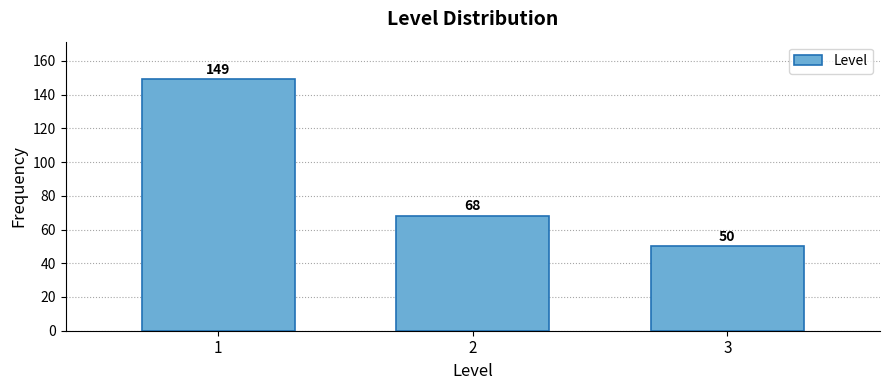

Reading left to right, list all the values displayed in this chart.

149	68	50